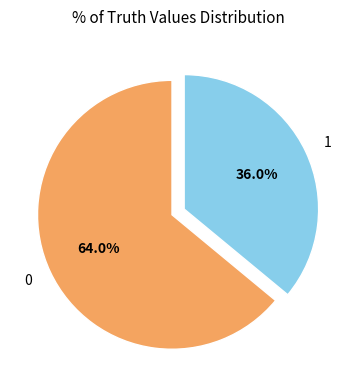

To the nearest percent, what portion does 0 represent?

64%